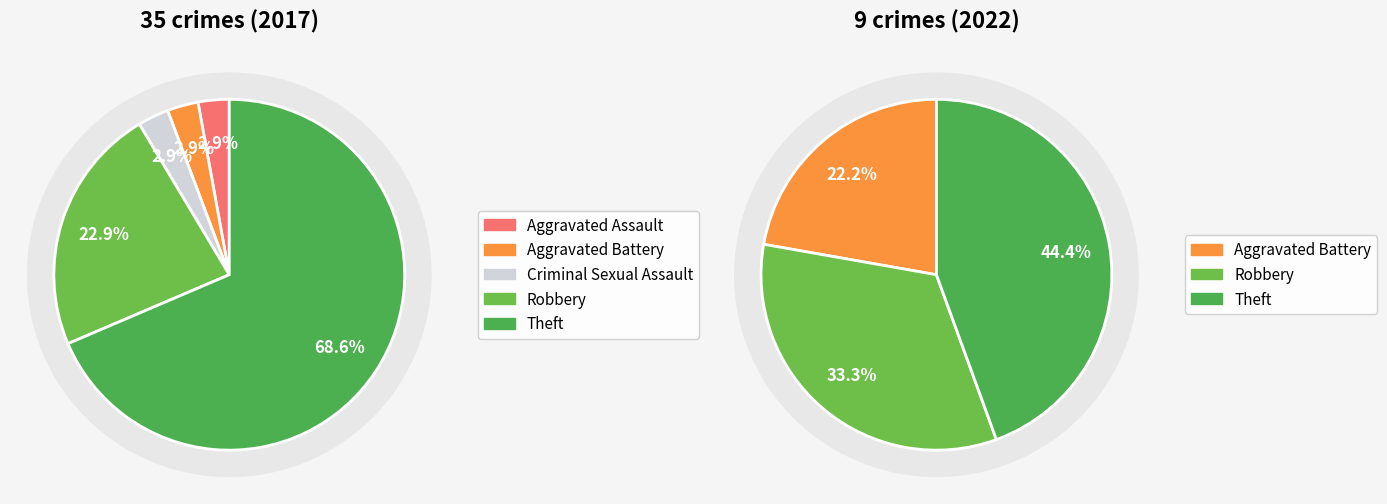

What is the largest slice in the pie chart?

Theft